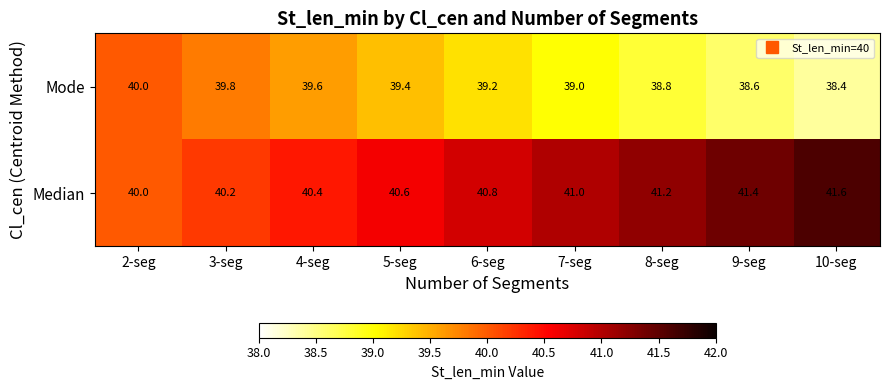

What is the difference between the maximum and minimum values in the Mode series?

1.6